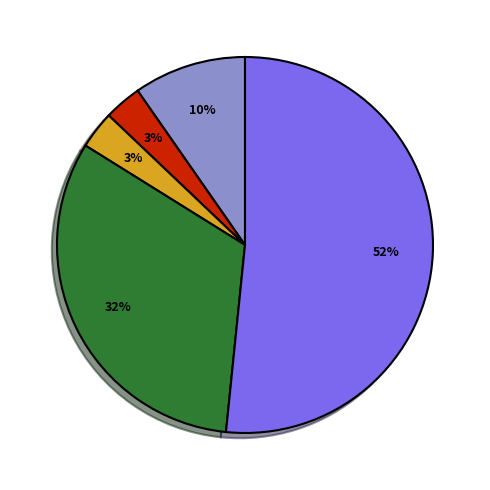

Does any single category account for the majority?

Yes